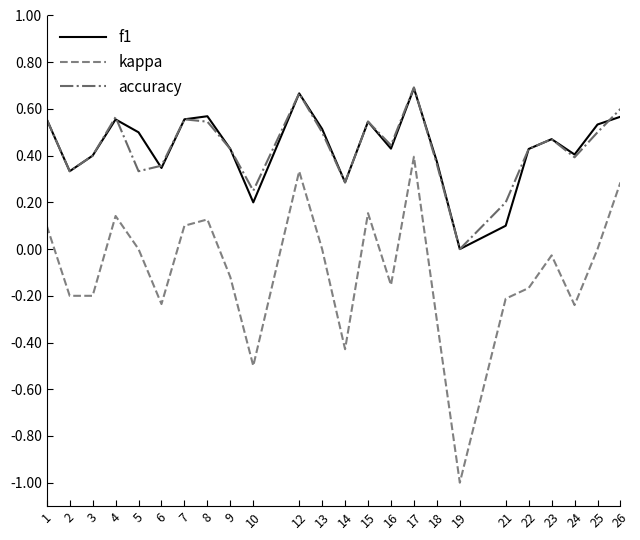

Is the value of kappa at 21 greater than the value of f1 at 19?

No